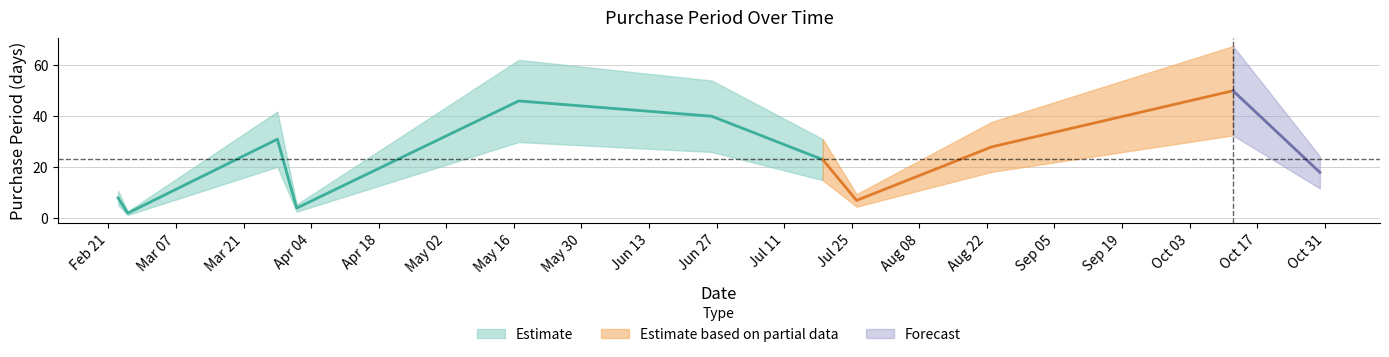

Where is the data nearest to the value 26?

2017-08-23